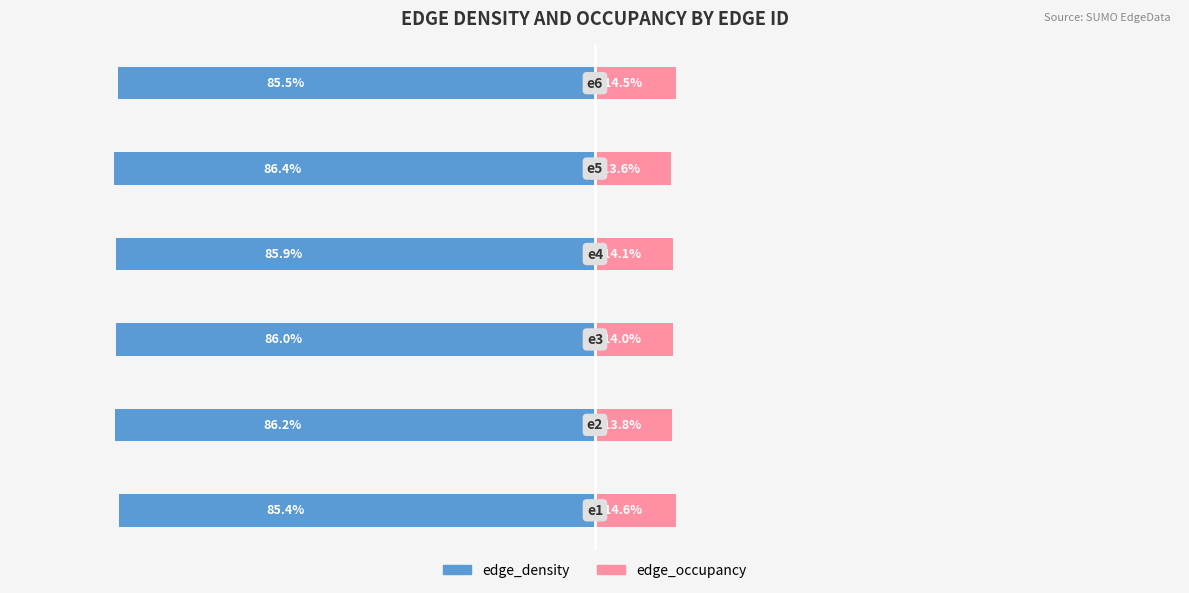

Does the chart contain stacked bars?

No